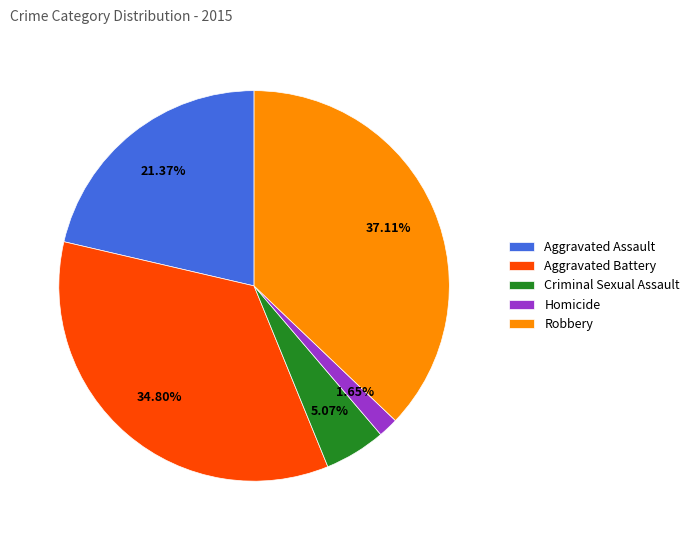

Does Aggravated Battery account for over 50% of the chart?

No